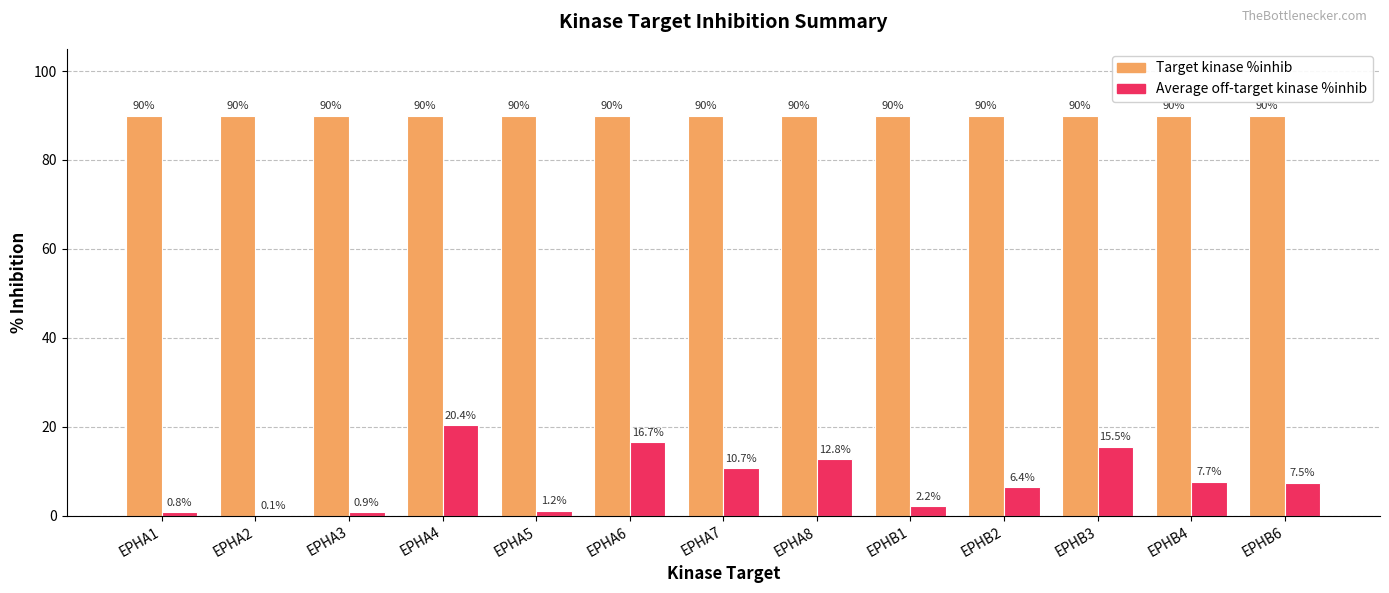

Read the Average off-target kinase %inhib value at EPHA1.

0.8